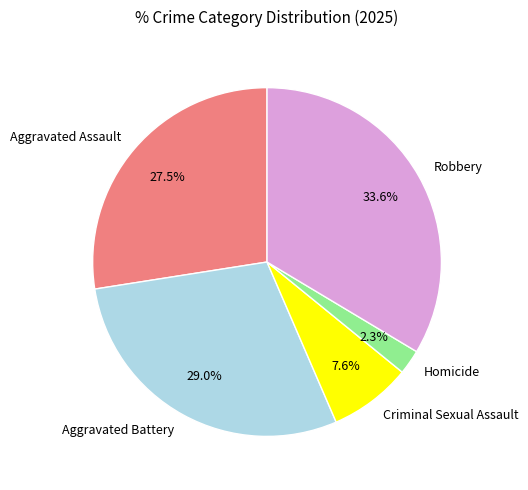

To the nearest percent, what is the average slice percentage?

20%